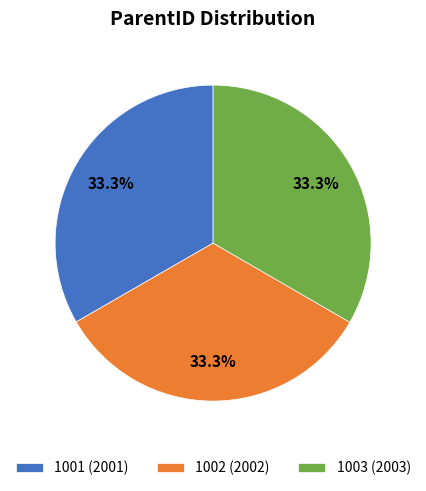

Is 1001 the majority of the pie?

No